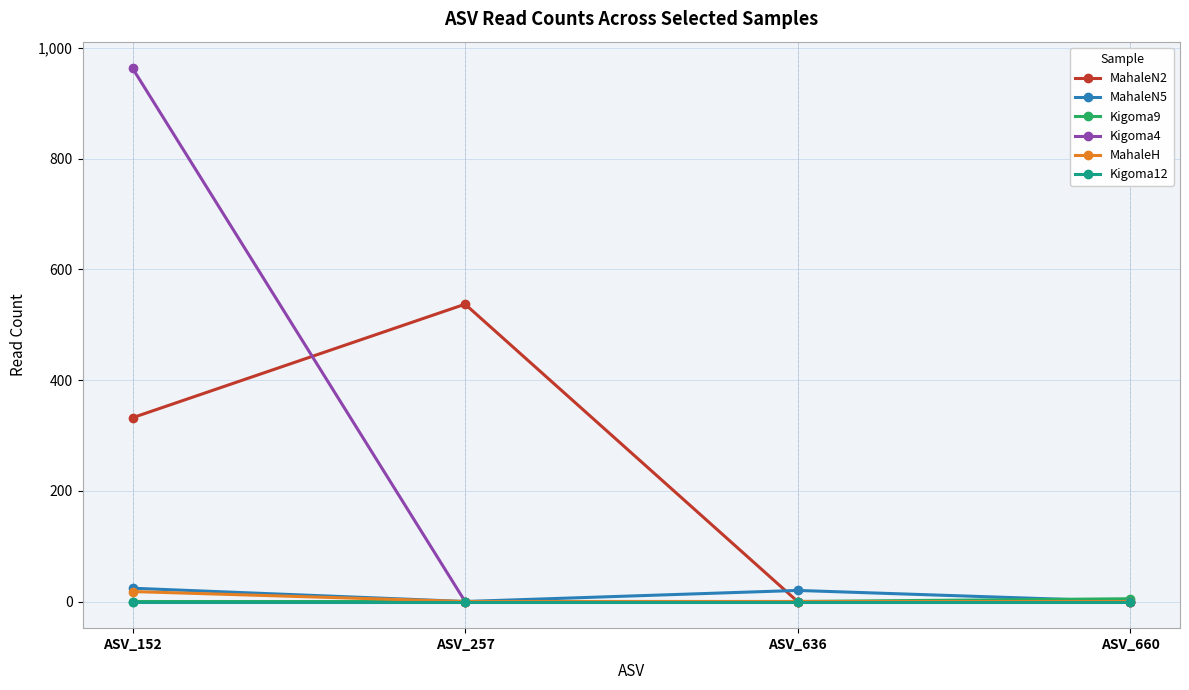

How many lines are shown in the chart?

6